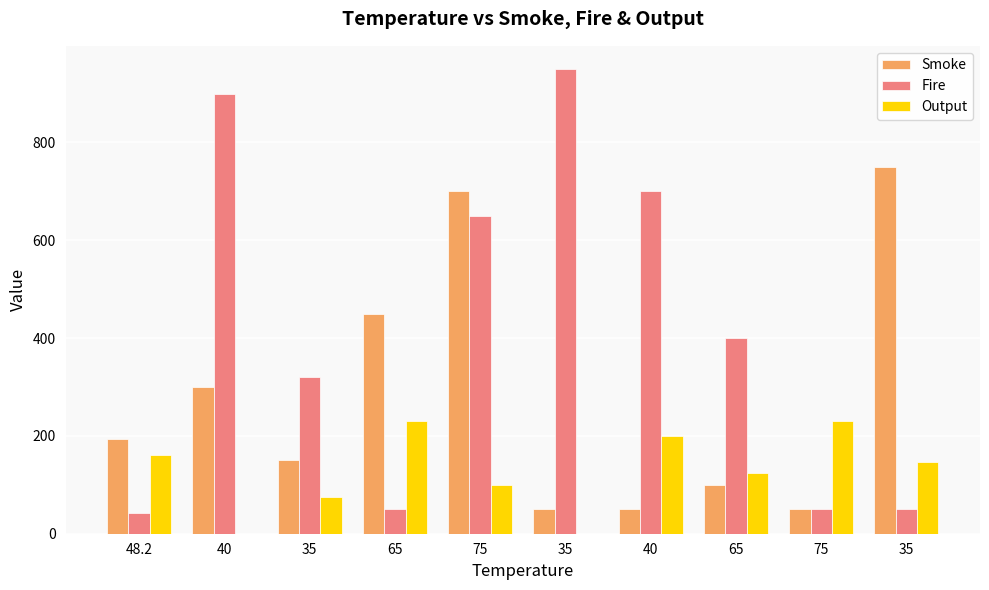

What are all the series names shown in the legend?

Smoke, Fire, Output